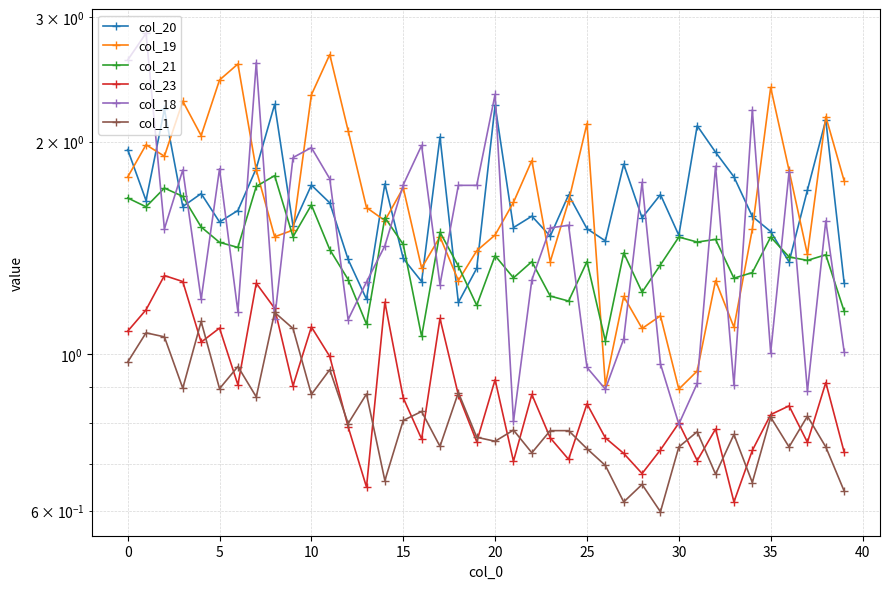

Reading left to right, extract all data points from this chart.

col_20: 1.9	1.7	2.2	1.6	1.7	1.5	1.6	1.8	2.3	1.5	1.7	1.6	1.4	1.2	1.7	1.4	1.3	2.0	1.2	1.3	2.3	1.5	1.6	1.5	1.7	1.5	1.4	1.9	1.6	1.7	1.5	2.1	1.9	1.8	1.6	1.5	1.4	1.7	2.1	1.3
col_19: 1.8	2.0	1.9	2.3	2.0	2.4	2.6	1.8	1.5	1.5	2.3	2.7	2.1	1.6	1.5	1.7	1.3	1.5	1.3	1.4	1.5	1.6	1.9	1.4	1.6	2.1	0.9	1.2	1.1	1.1	0.9	0.9	1.3	1.1	1.5	2.4	1.8	1.4	2.2	1.8
col_21: 1.7	1.6	1.7	1.7	1.5	1.4	1.4	1.7	1.8	1.5	1.6	1.4	1.3	1.1	1.6	1.4	1.1	1.5	1.3	1.2	1.4	1.3	1.4	1.2	1.2	1.4	1.0	1.4	1.2	1.3	1.5	1.4	1.5	1.3	1.3	1.5	1.4	1.4	1.4	1.2
col_23: 1.1	1.2	1.3	1.3	1.0	1.1	0.9	1.3	1.2	0.9	1.1	1.0	0.8	0.6	1.2	0.9	0.8	1.1	0.9	0.8	0.9	0.7	0.9	0.8	0.7	0.9	0.8	0.7	0.7	0.7	0.8	0.7	0.8	0.6	0.7	0.8	0.8	0.8	0.9	0.7
col_18: 2.6	2.8	1.5	1.8	1.2	1.8	1.1	2.6	1.1	1.9	2.0	1.8	1.1	1.3	1.4	1.7	2.0	1.3	1.7	1.7	2.3	0.8	1.3	1.5	1.5	1.0	0.9	1.1	1.8	1.0	0.8	0.9	1.8	0.9	2.2	1.0	1.8	0.9	1.5	1.0
col_1: 1.0	1.1	1.1	0.9	1.1	0.9	1.0	0.9	1.1	1.1	0.9	1.0	0.8	0.9	0.7	0.8	0.8	0.7	0.9	0.8	0.8	0.8	0.7	0.8	0.8	0.7	0.7	0.6	0.7	0.6	0.7	0.8	0.7	0.8	0.7	0.8	0.7	0.8	0.7	0.6